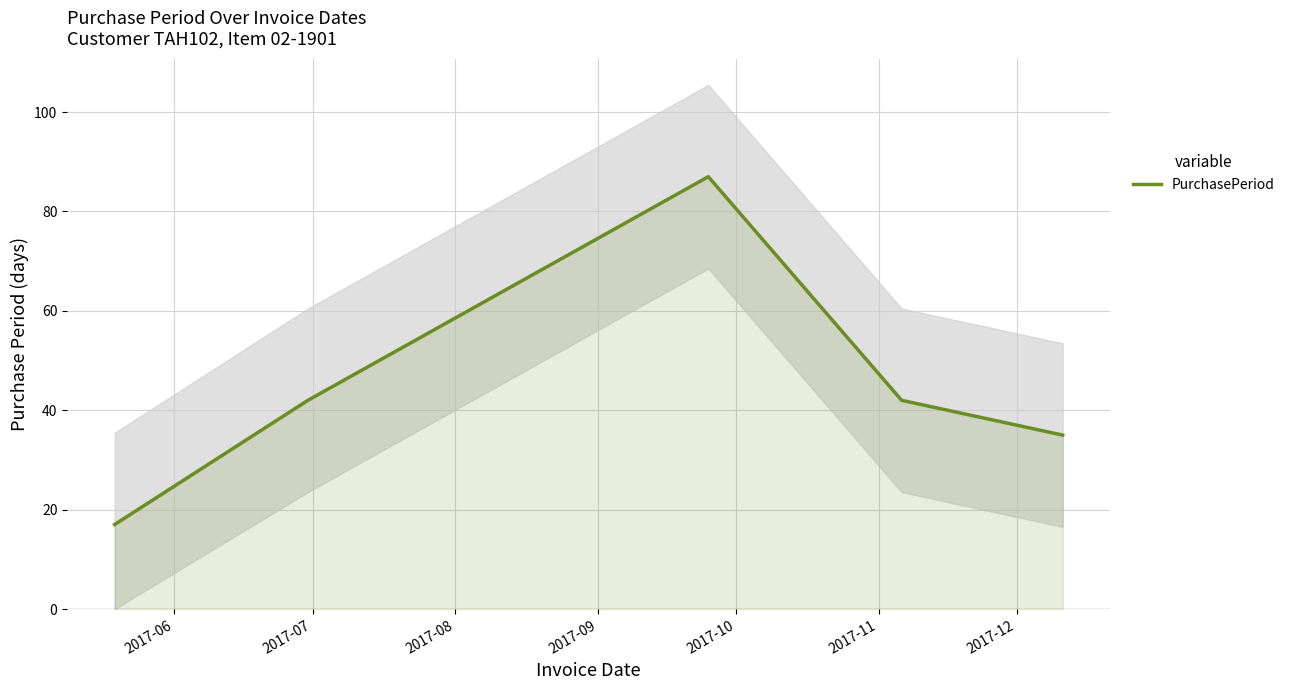

What is the highest value of the PurchasePeriod series?

87